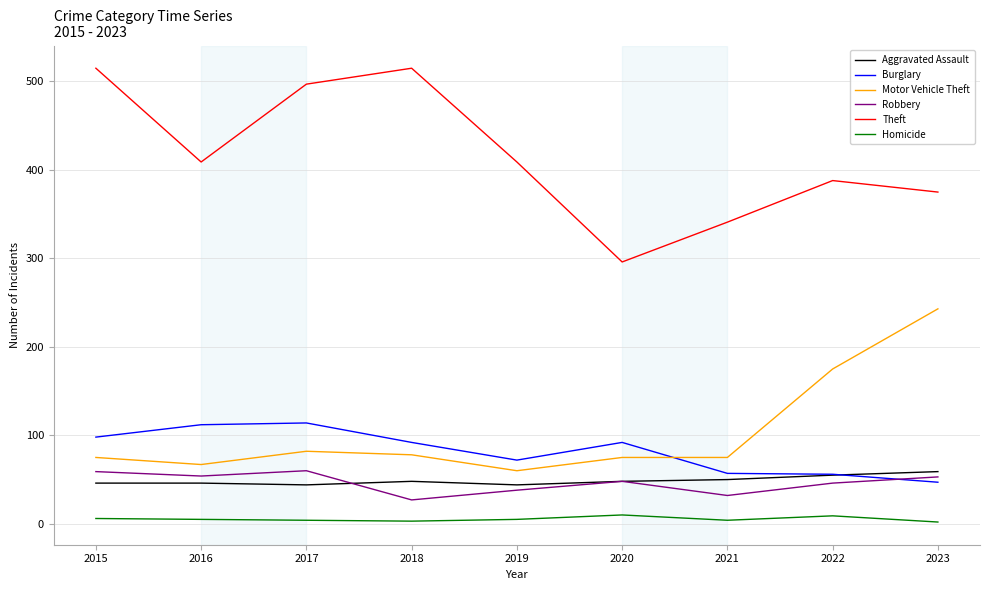

Which series has the largest range (max minus min)?

Theft